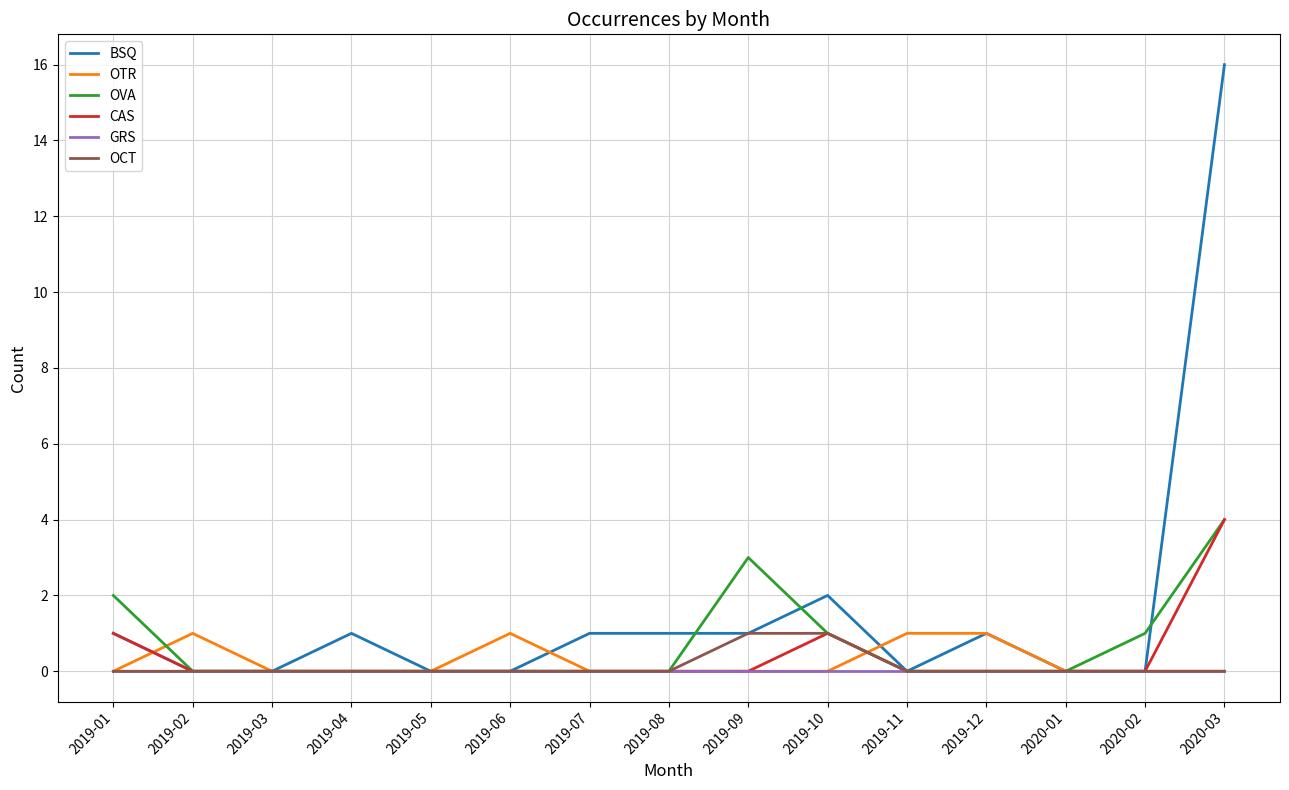

Which category has the highest value across all series?

2020-03